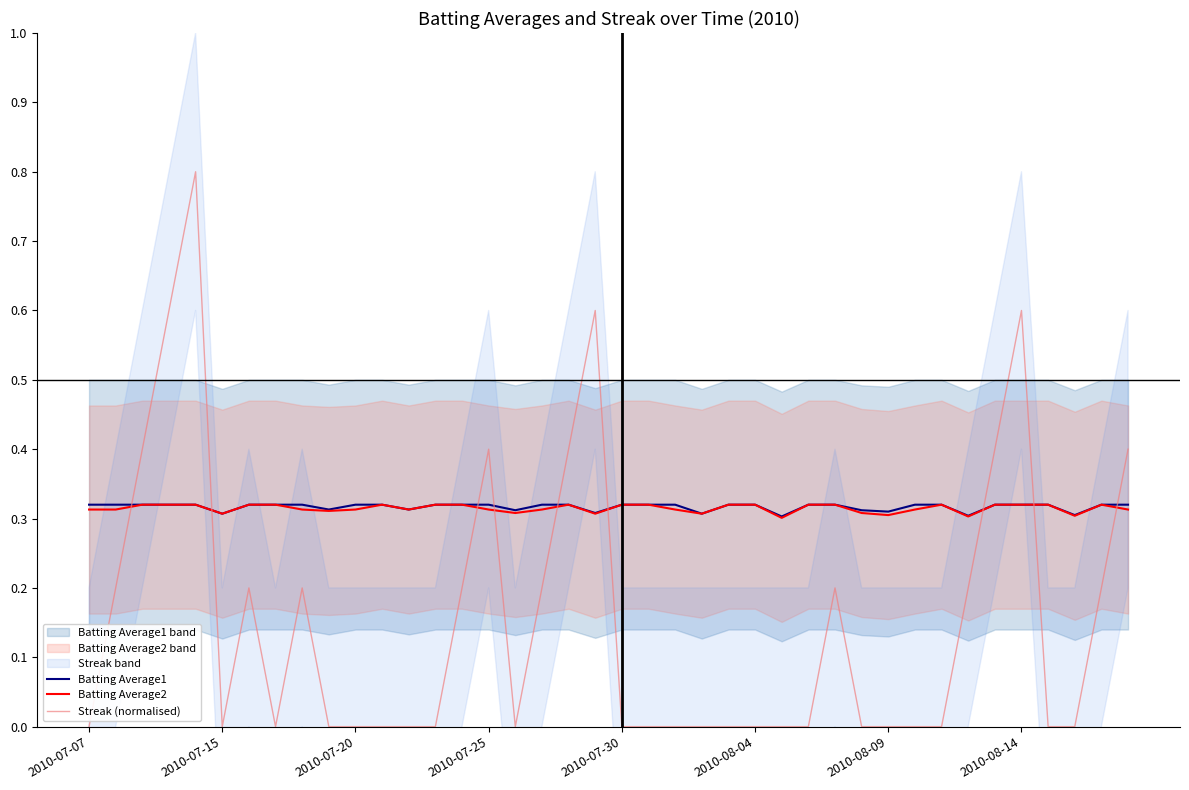

How many Streak (normalised) values are between 0 and 1?

40